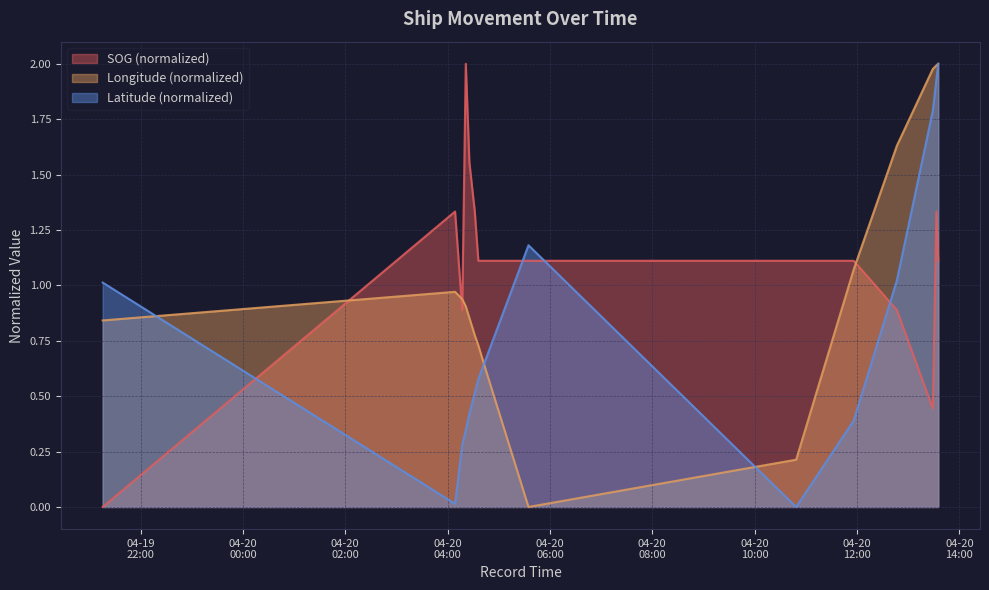

Which series changed the most between 2024-04-20 04:08:45 and 2024-04-20 04:17:08?

SOG